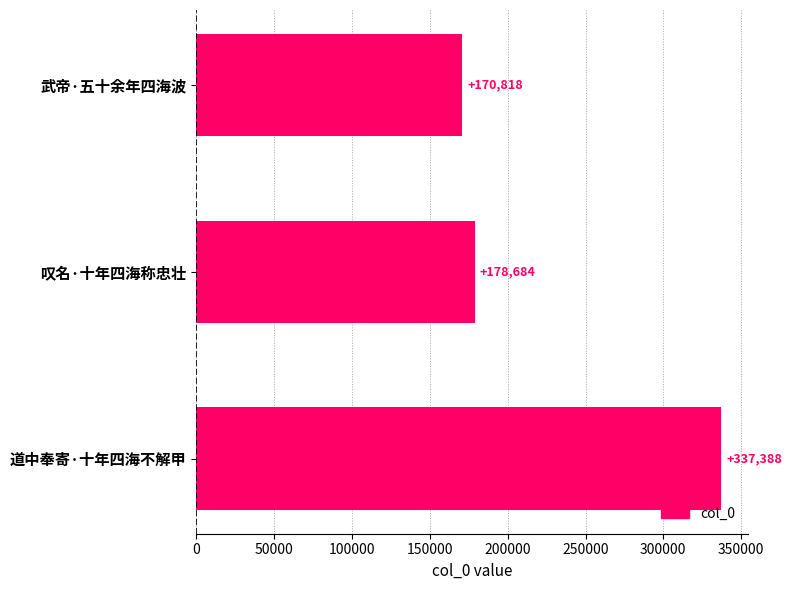

At which label is the value closest to 254103?

叹名·十年四海称忠壮